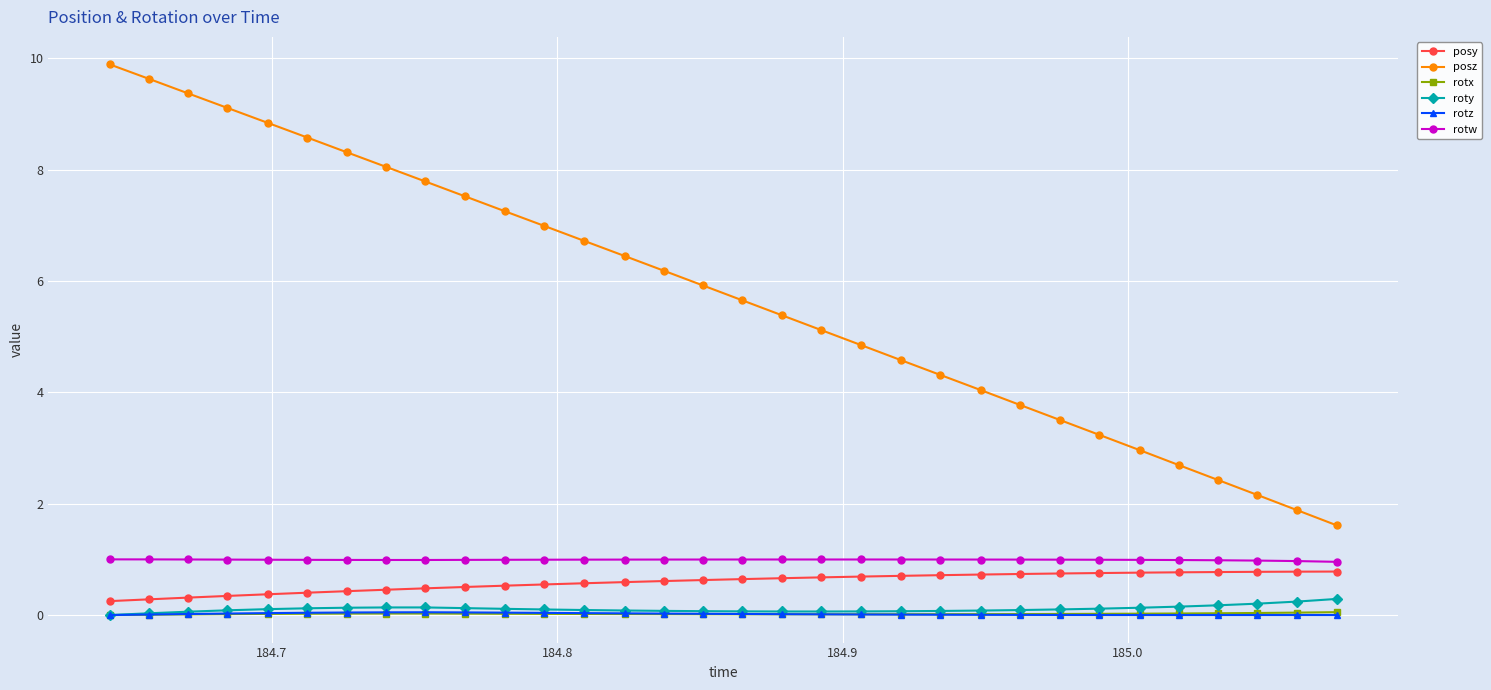

Which series has the largest total across all categories?

posz